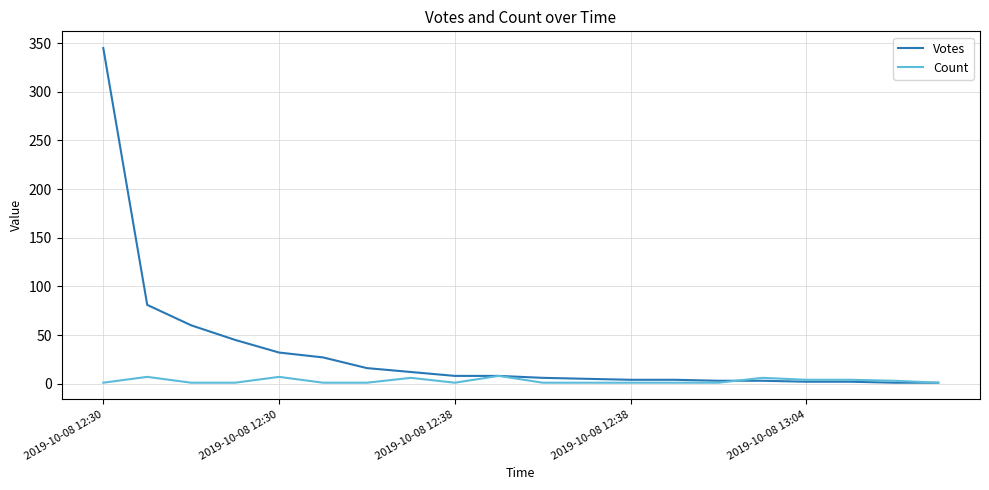

Which series has the widest spread of values?

Votes